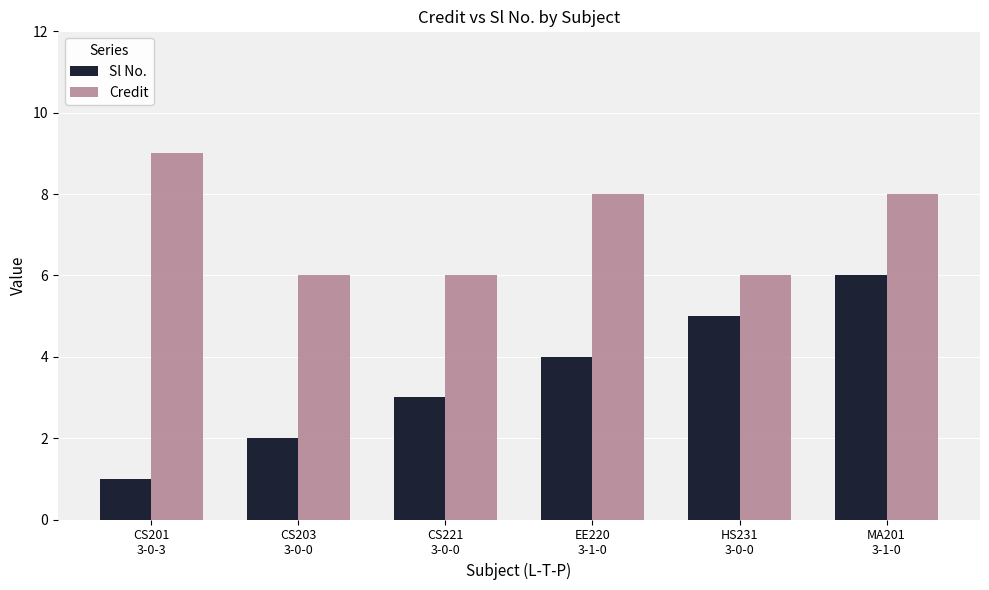

How many data points does each series have?

6